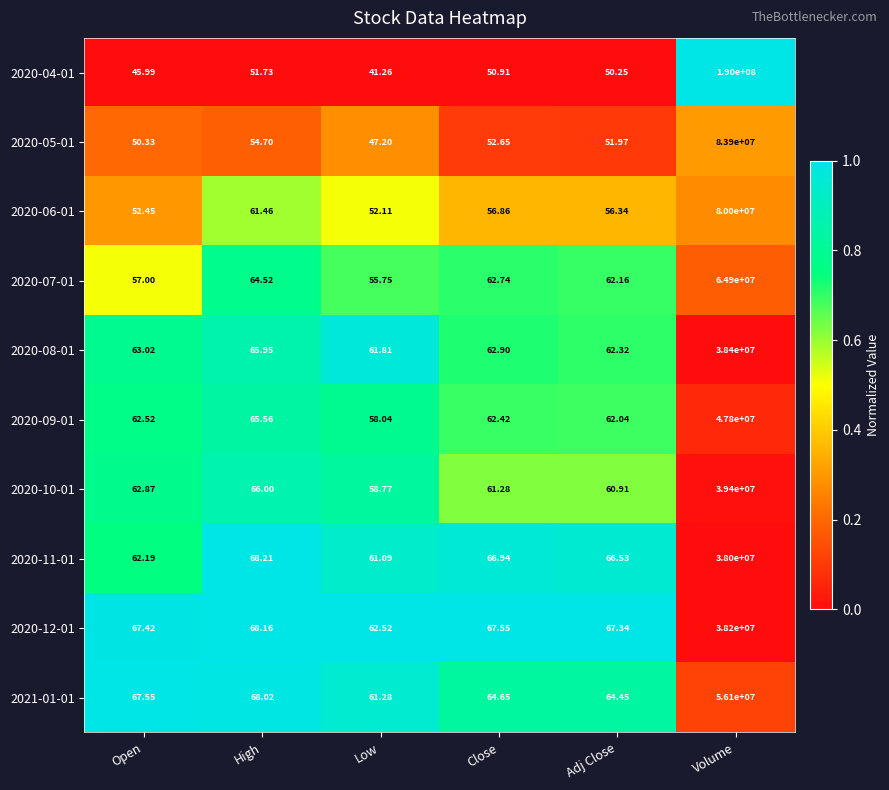

List the series in order of their peak value, lowest first.

2020-11-01, 2020-12-01, 2020-08-01, 2020-10-01, 2020-09-01, 2021-01-01, 2020-07-01, 2020-06-01, 2020-05-01, 2020-04-01